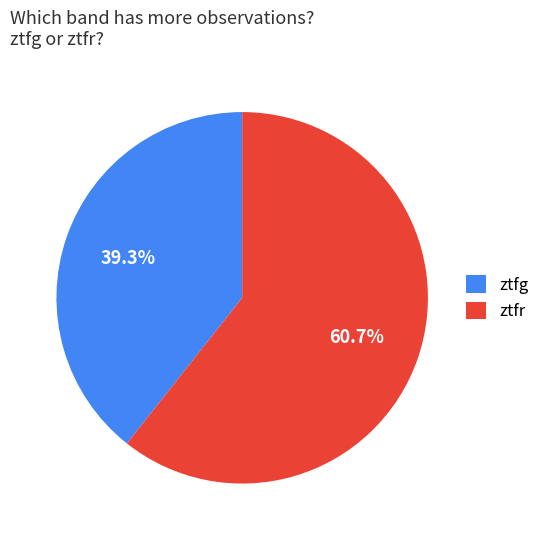

Count the number of slices in the pie.

2